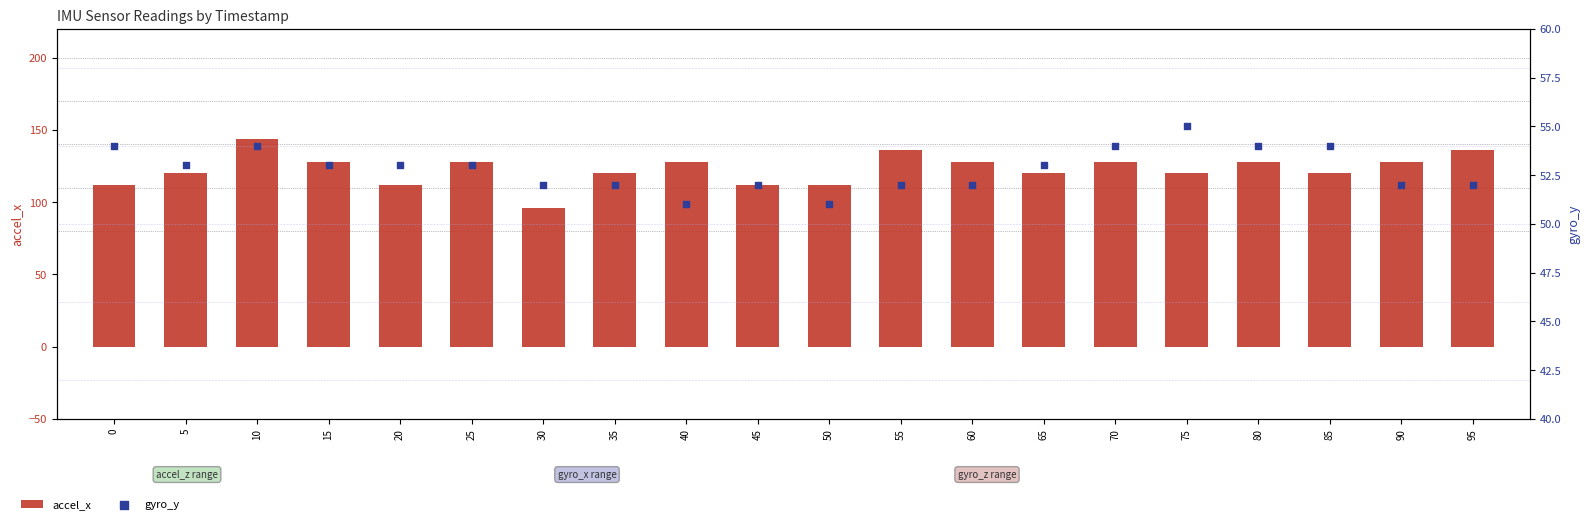

What are all the series names shown in the legend?

accel_x, gyro_y